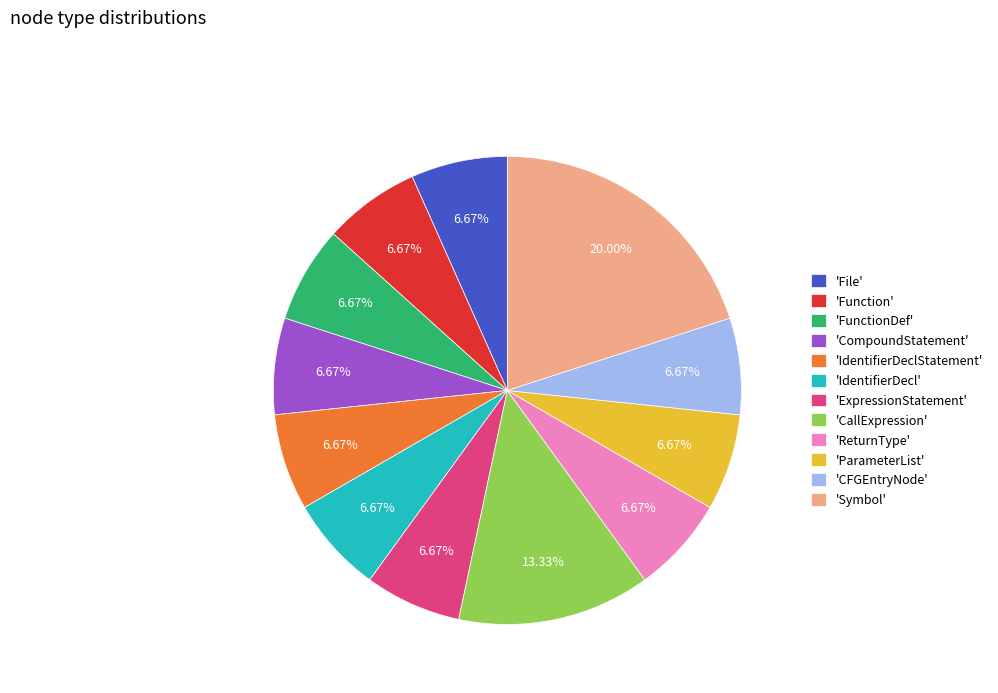

Do 'IdentifierDeclStatement' and 'ParameterList' together represent more than half of the pie?

No